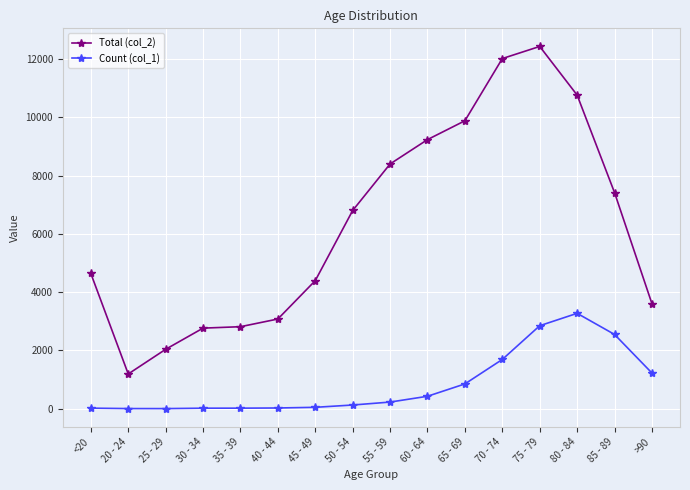

True or false: Total (col_2) has a value of 3078 at 40 - 44.

True